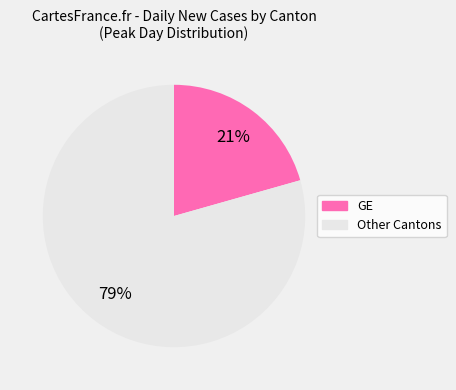

Is there a majority slice in this chart?

Yes